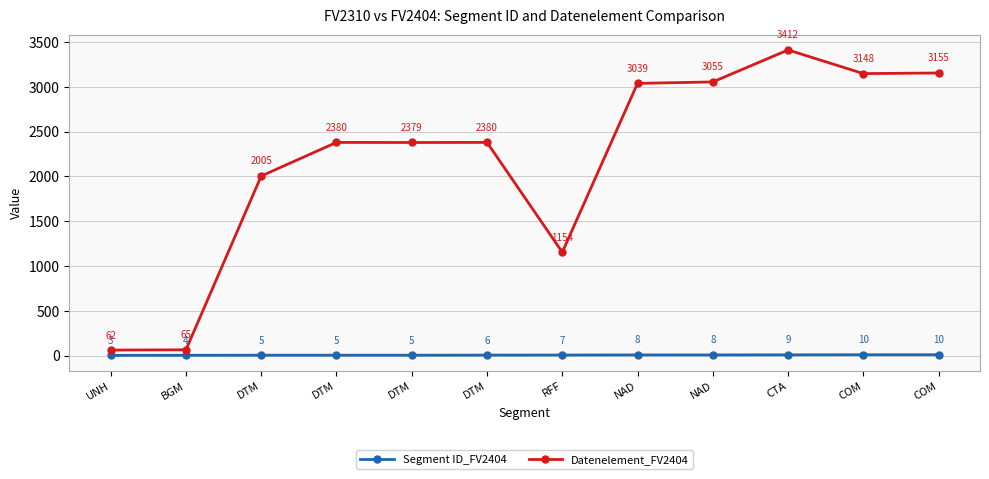

What is the difference between the Datenelement_FV2404 values at DTM and BGM?

2315